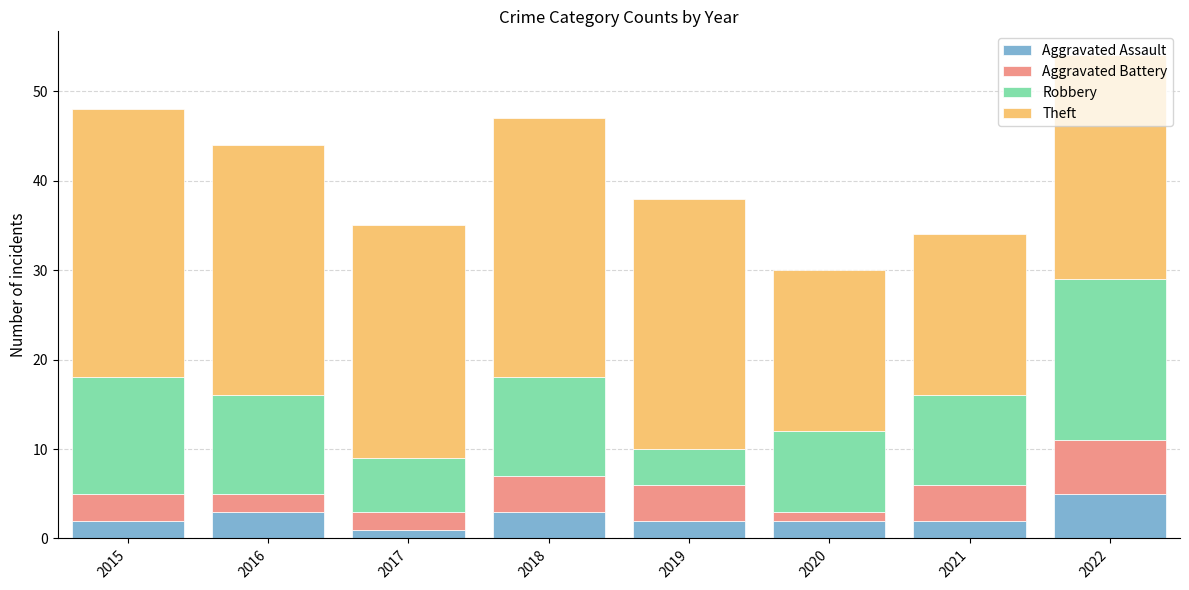

What is the sum of all Aggravated Assault values?

20